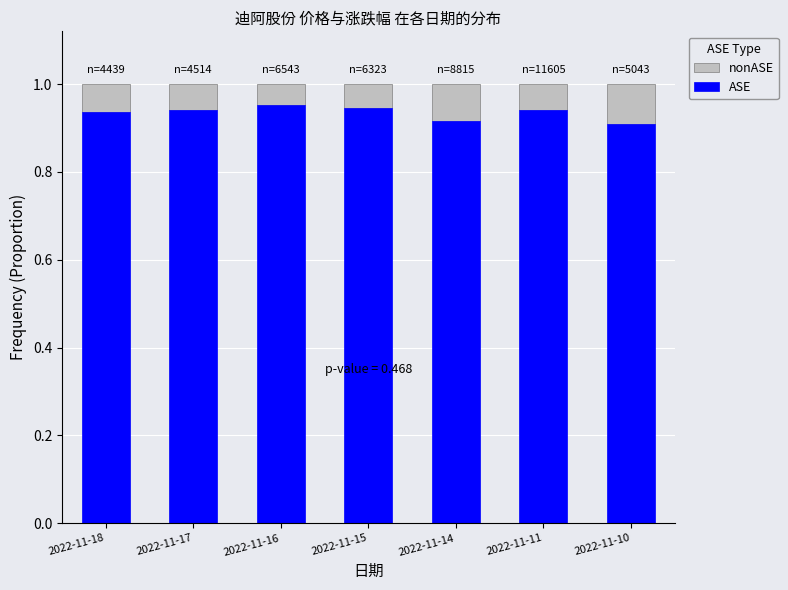

Count the ASE values in the range 0 to 1.

7